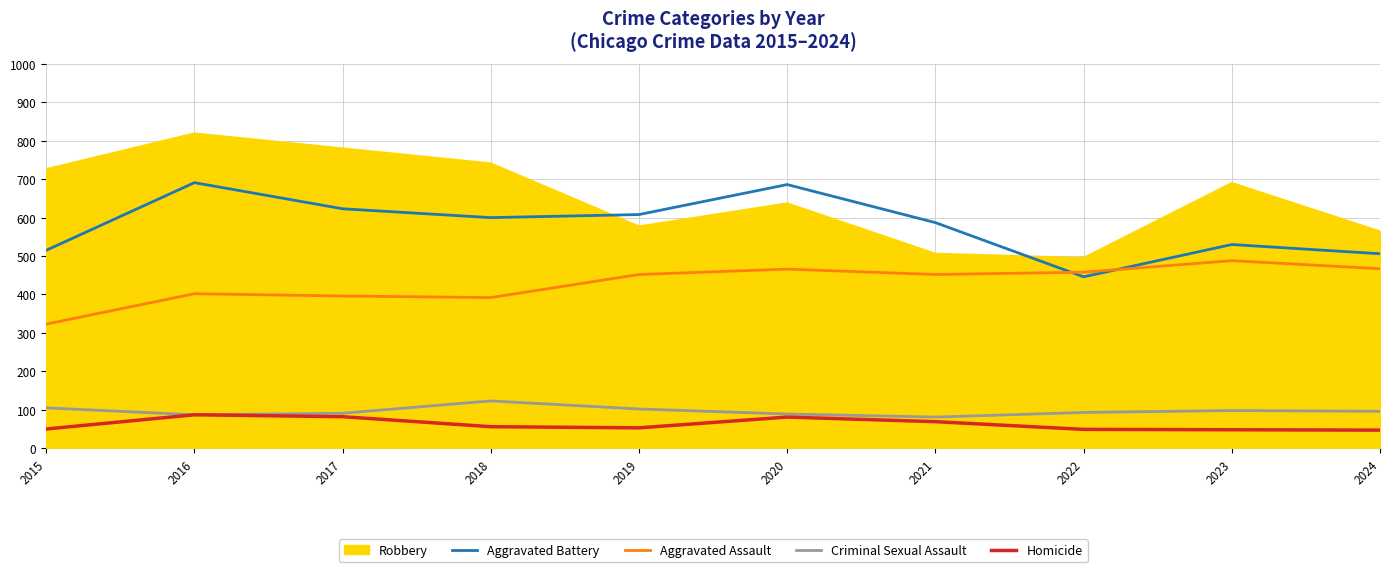

What value does the Criminal Sexual Assault series have at 2018, to the nearest 10?

120